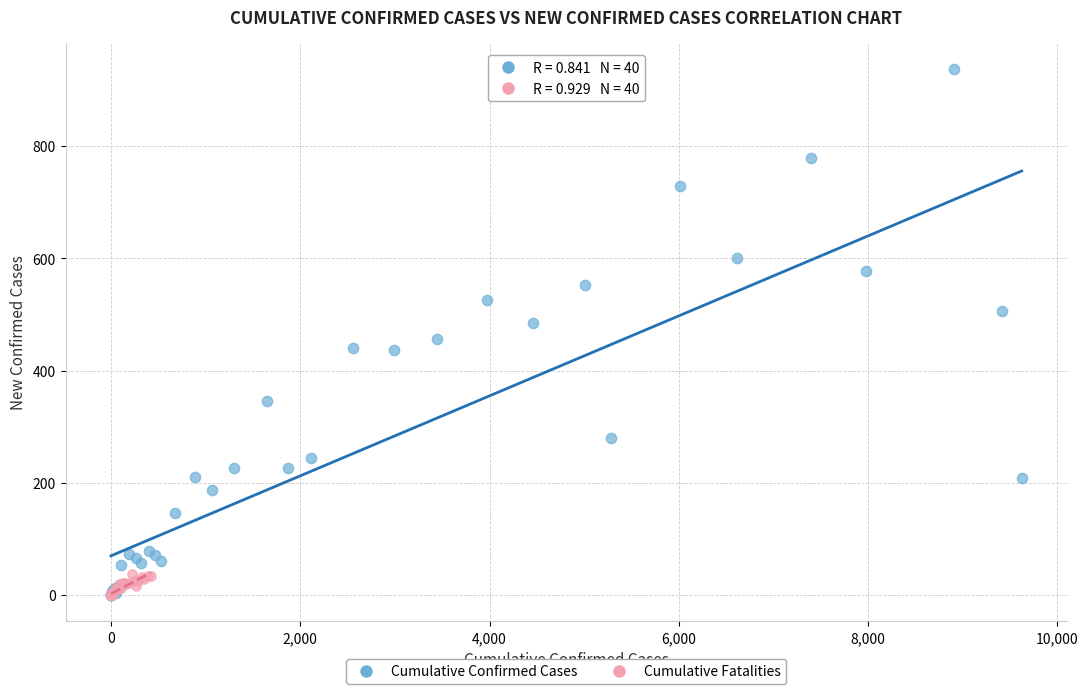

Which series has the widest spread of Y values?

Cumulative Confirmed Cases